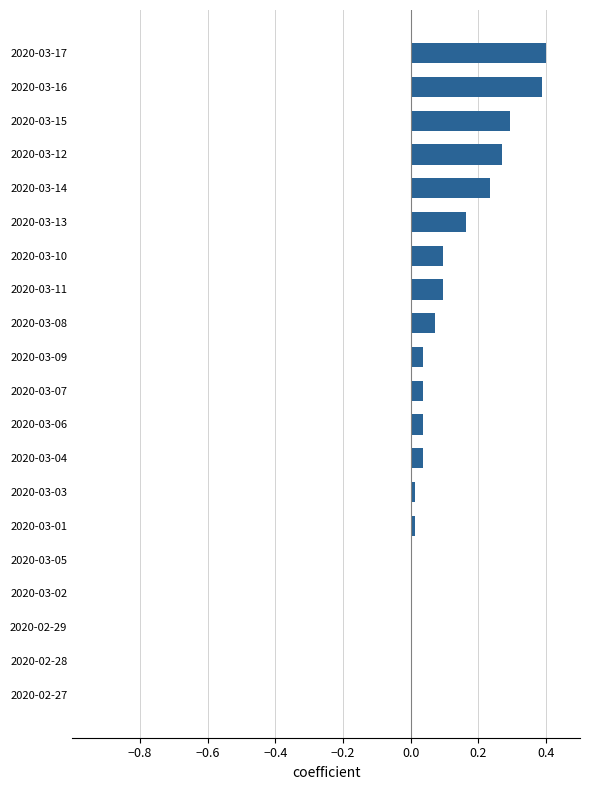

Between 2020-03-16 and 2020-02-29, which is larger?

2020-03-16